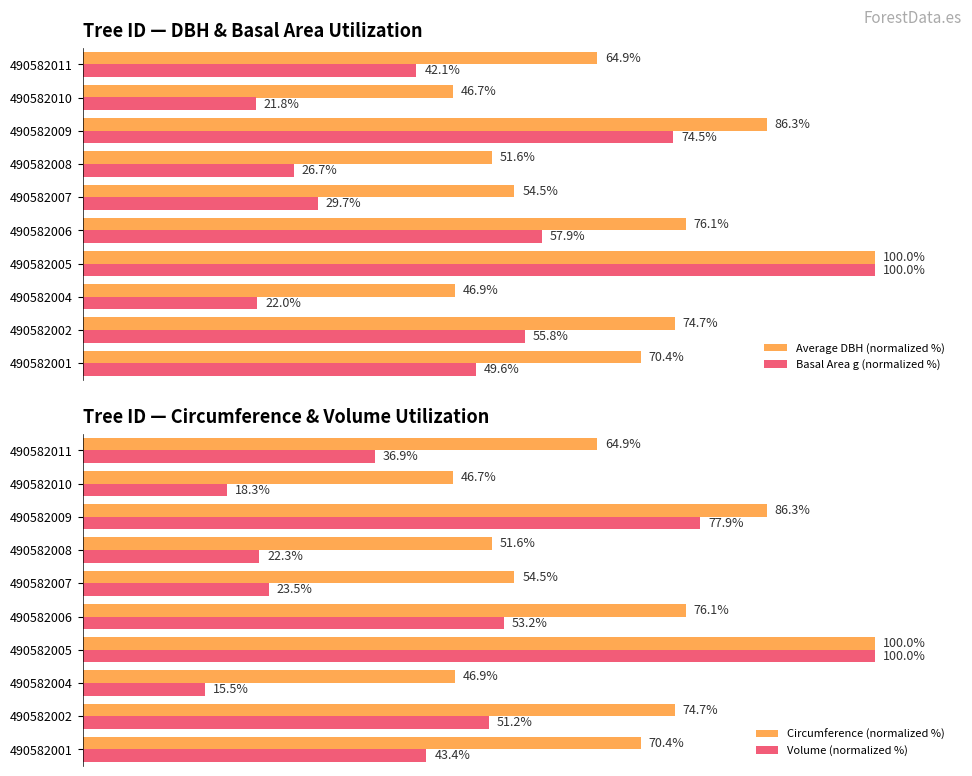

Which series has the largest total across all categories?

Average DBH (normalized %)